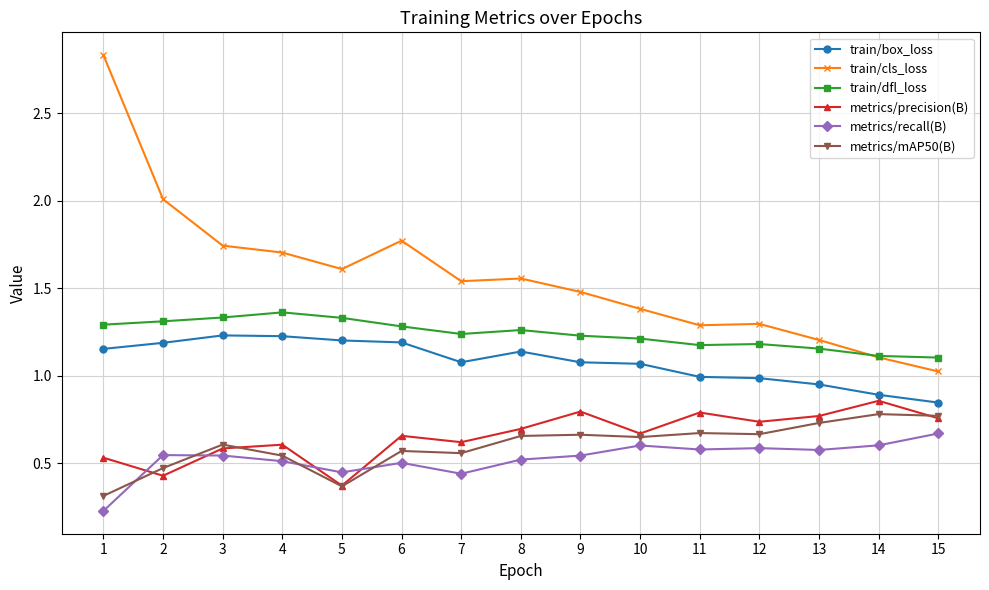

True or false: metrics/precision(B) has more than 0 interior local peaks.

True